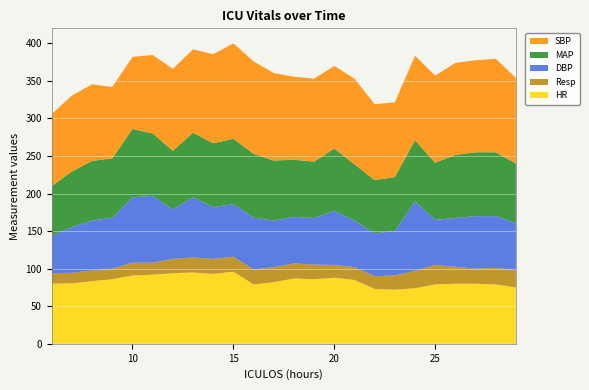

Reading right to left, what are all the values shown in this chart?

HR: 75.0	79.0	80.0	80.0	79.0	74.0	72.0	73.0	85.0	88.0	86.0	87.0	82.0	79.0	96.0	93.0	95.0	94.0	92.0	91.0	86.0	83.5	80.5	80.0
Resp: 23.0	22.0	20.0	22.5	26.0	23.0	19.0	17.0	17.0	17.0	19.5	20.0	20.0	20.0	20.0	20.0	20.0	19.0	16.0	17.0	14.0	14.0	14.0	14.0
DBP: 63.0	69.0	70.0	65.0	60.0	93.0	59.0	57.0	62.0	72.0	62.0	62.0	62.0	69.0	70.0	69.0	80.0	66.0	89.0	87.0	68.0	66.5	61.0	50.0
MAP: 79.0	85.0	85.0	84.0	76.0	81.0	72.0	71.0	75.0	83.0	75.0	76.0	80.0	85.0	87.0	85.0	86.0	78.0	83.0	91.0	79.0	79.5	74.0	66.0
SBP: 114.0	124.5	122.5	122.5	116.0	112.5	99.5	101.0	114.0	110.0	110.5	110.5	116.5	123.0	127.0	118.5	111.0	109.0	104.5	96.0	95.0	102.0	101.0	96.0